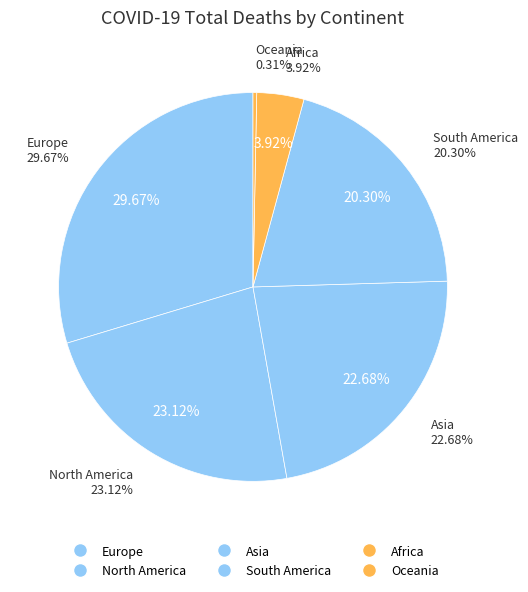

Is the sum of Asia and Europe greater than half?

Yes